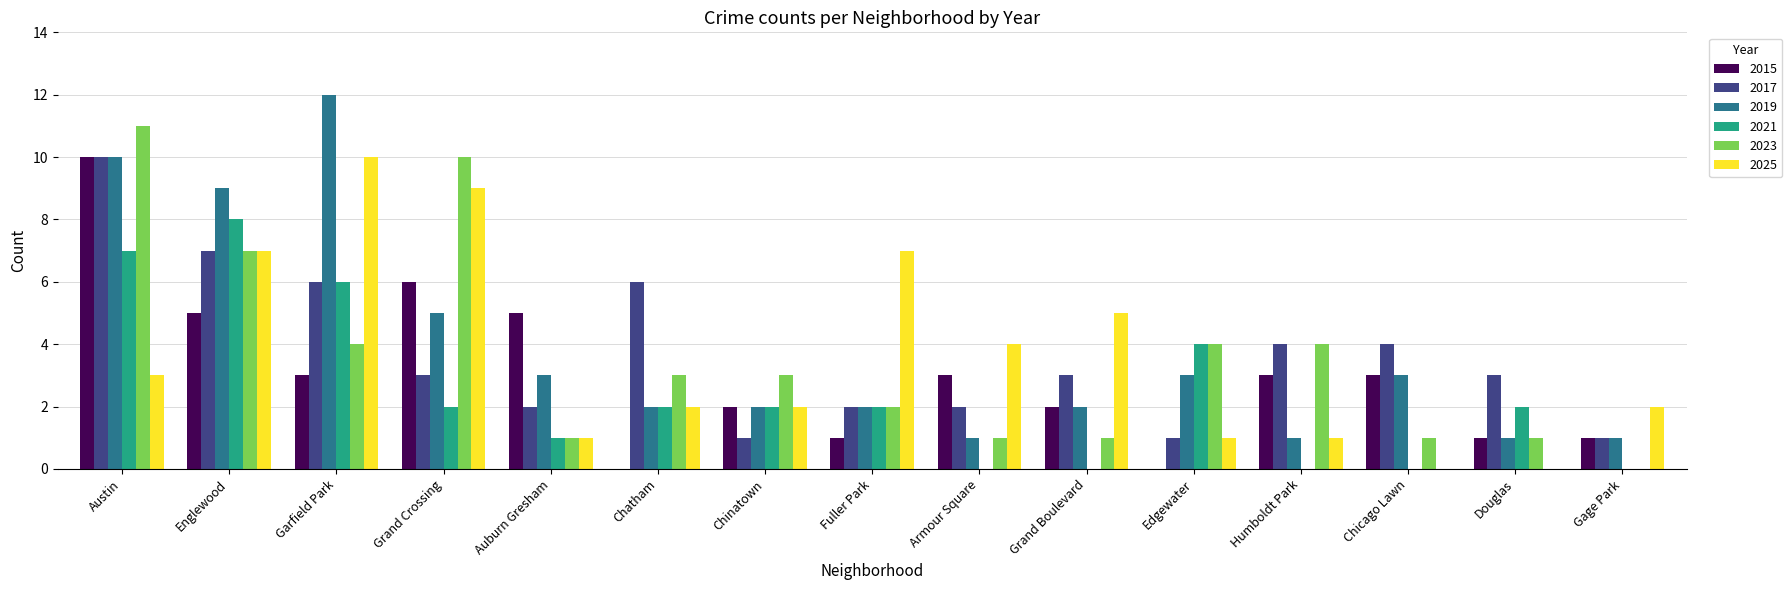

The 2025 series shows 1 at Chinatown. True or false?

False